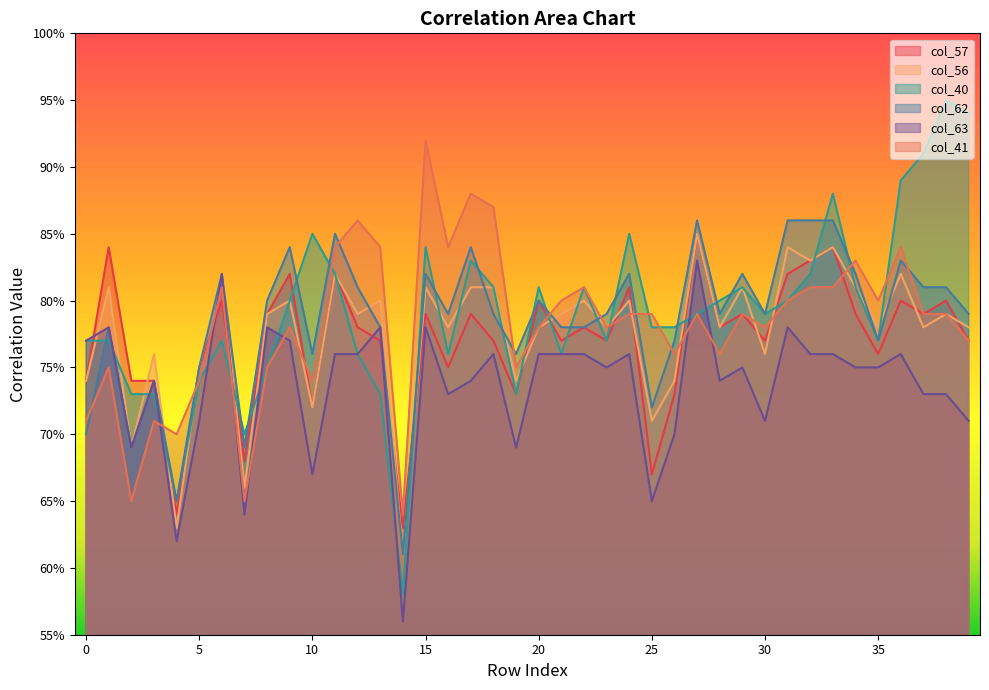

What is the difference between the maximum and second lowest values in the col_63 series?

0.2